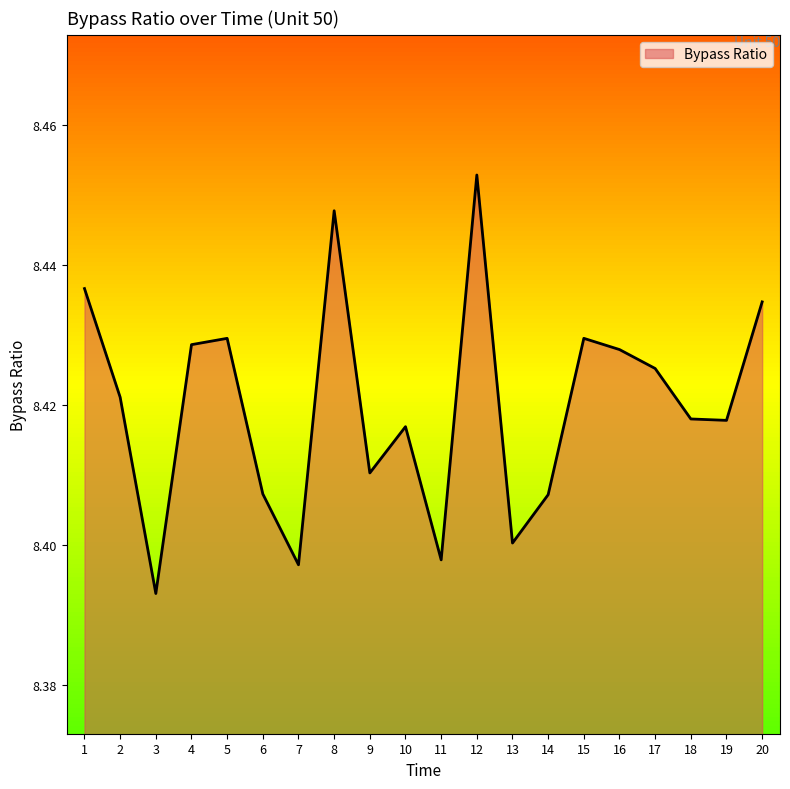

How many lines are shown in the chart?

1